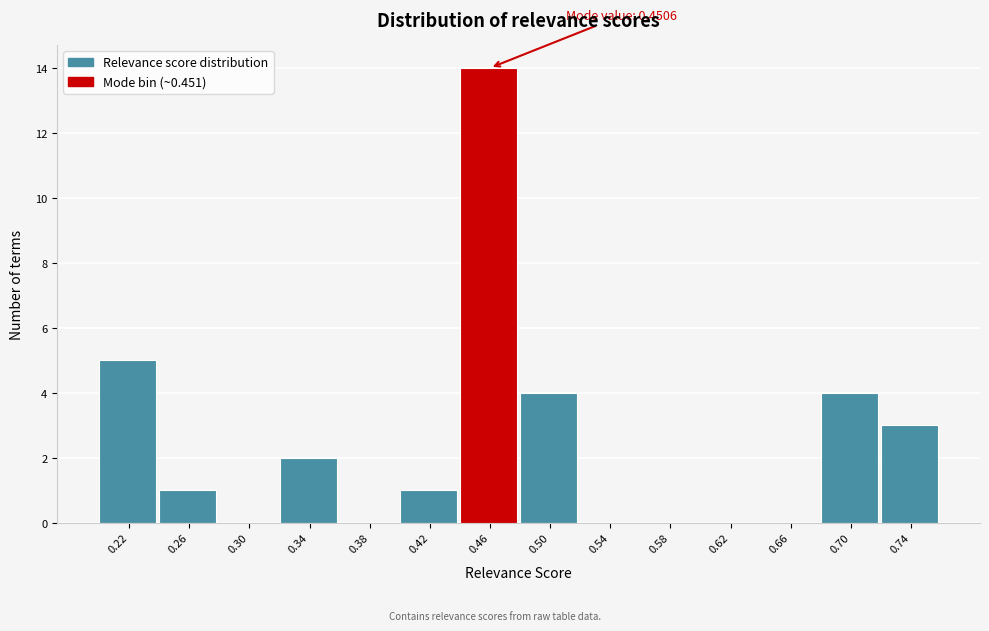

Which range on the x-axis has the tallest bar?

0.440 to 0.480